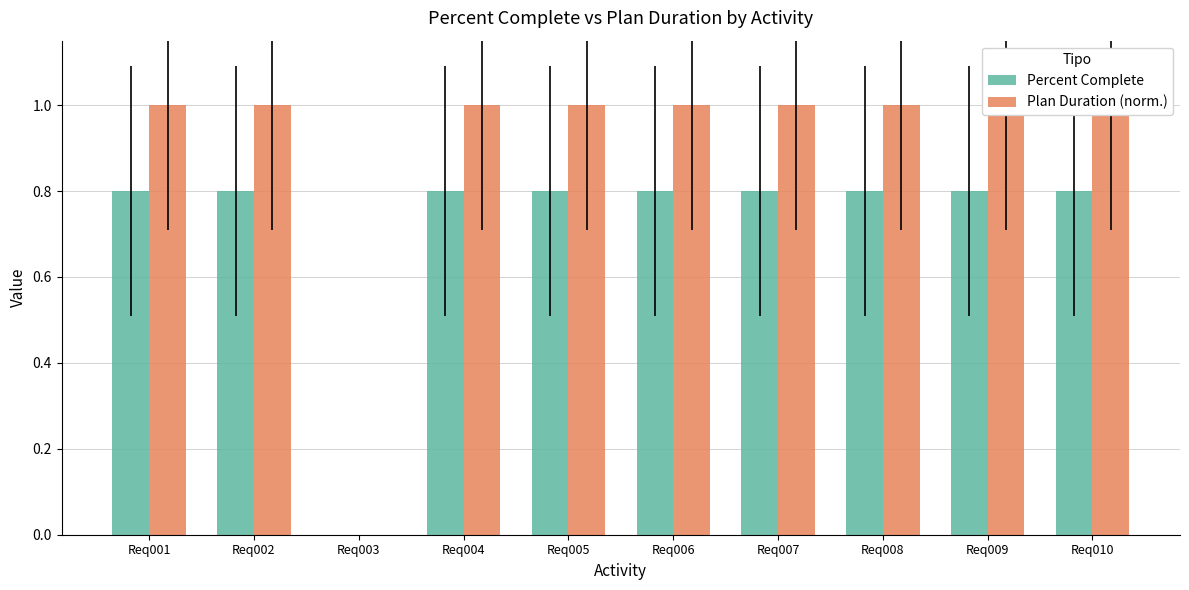

At how many categories does at least one series exceed 0?

9